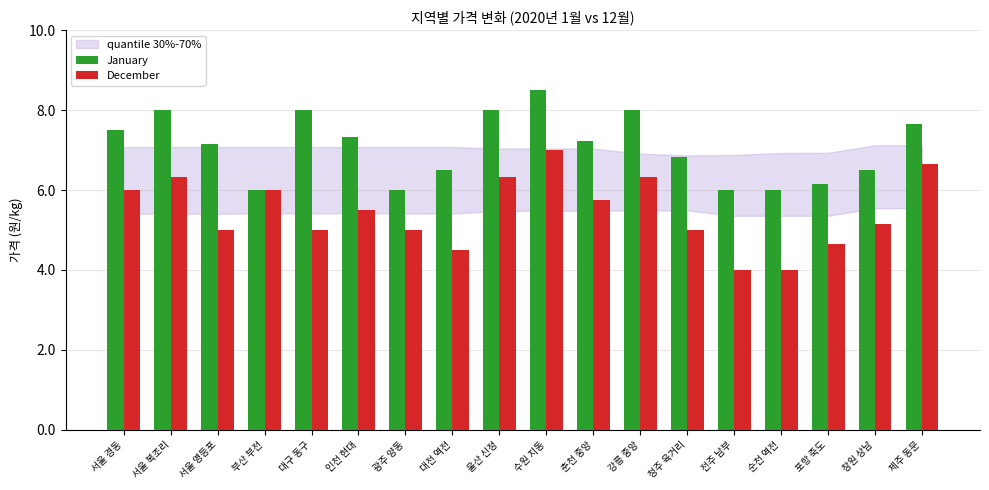

Is the value of December at 수원 지동 greater than the value of January at 춘천 중앙?

No